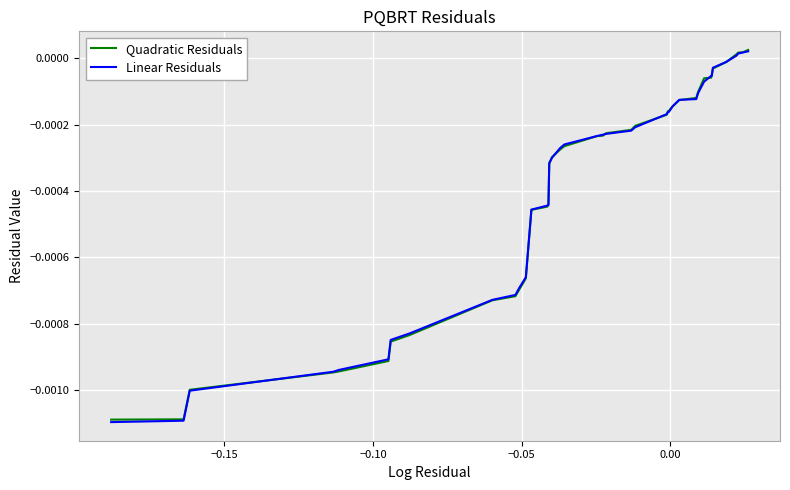

Which series has the widest spread of values?

Linear Residuals